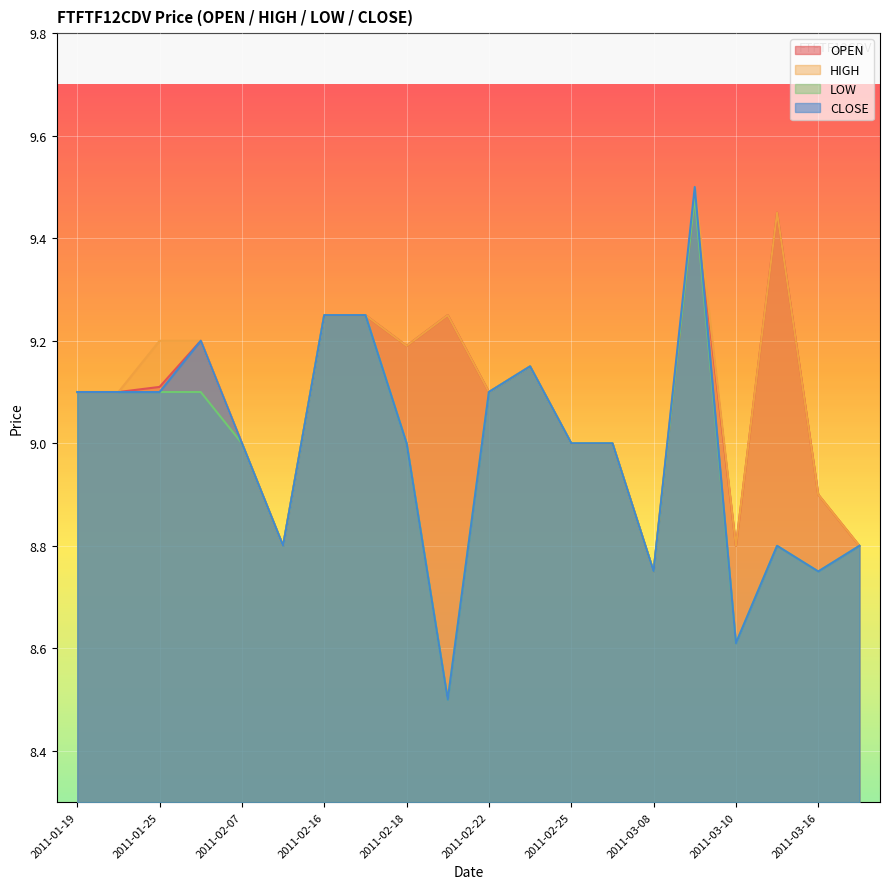

What is the sum of all CLOSE values?

179.8